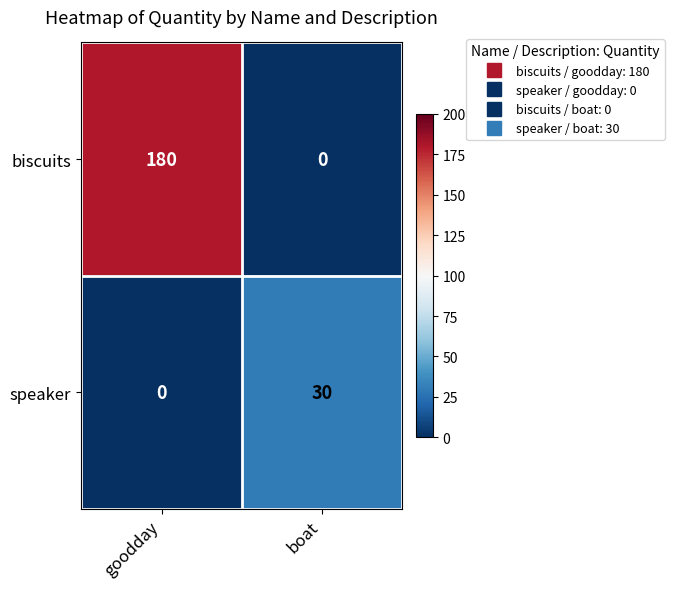

The value of biscuits at goodday is 313. True or false?

False